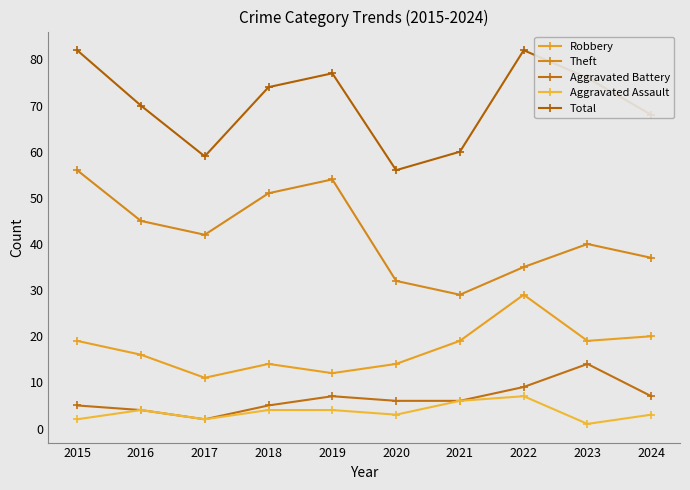

At which category is the sum across all series the highest?

2015